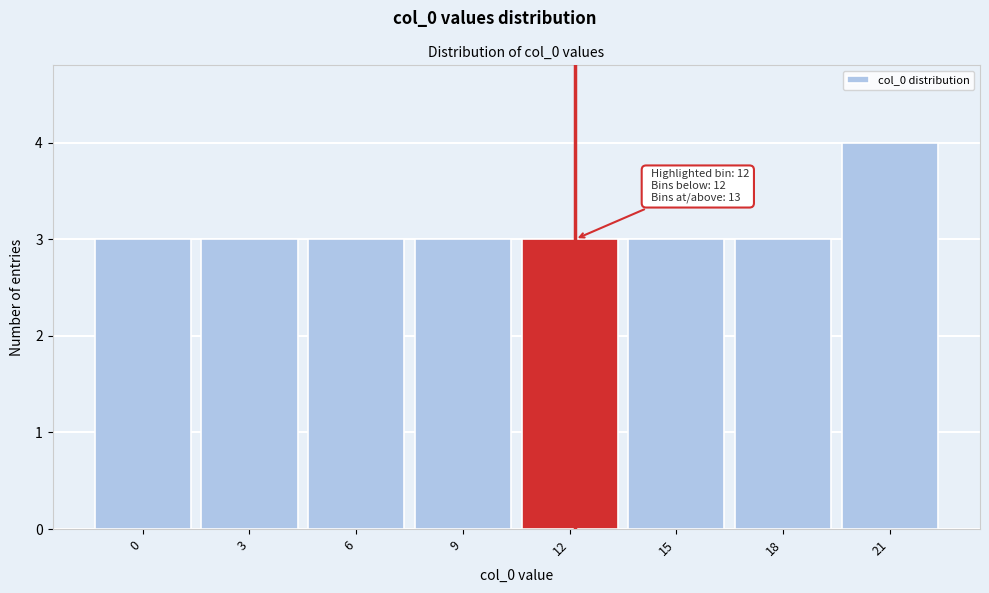

Reading left to right, list all the values displayed in this chart.

3	3	3	3	3	3	3	4